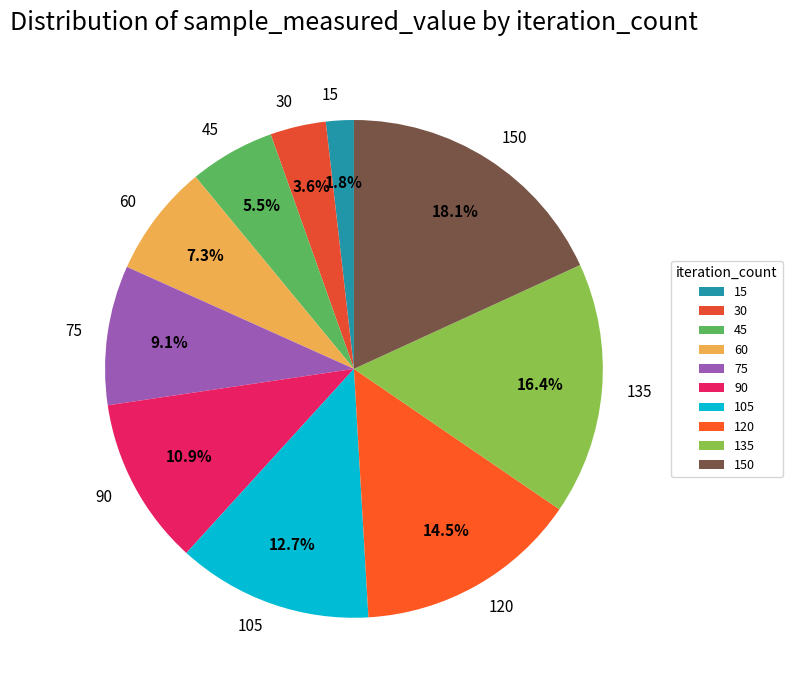

Count the number of slices in the pie.

10